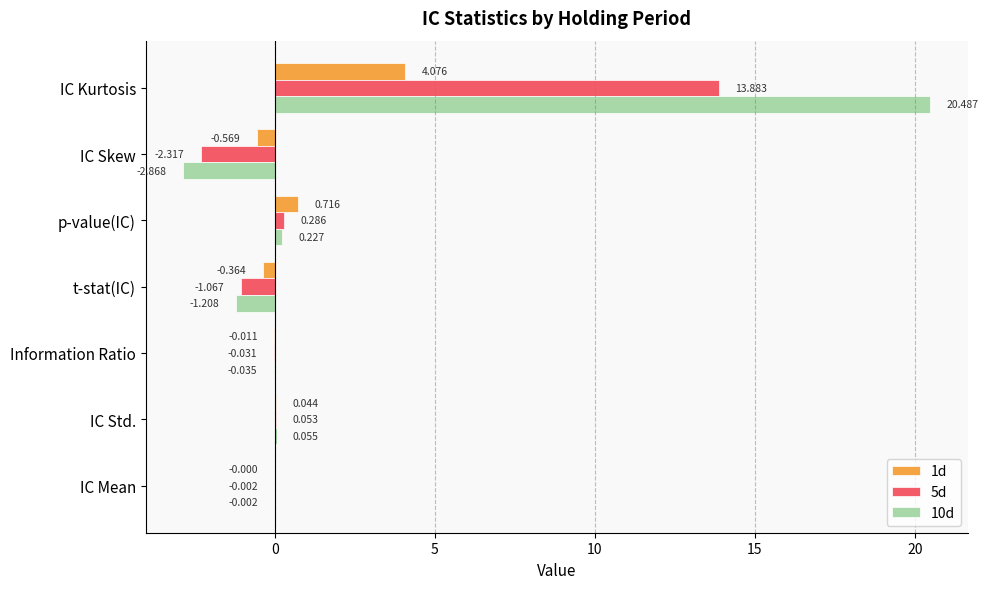

Where is 5d nearest to the value 5?

p-value(IC)